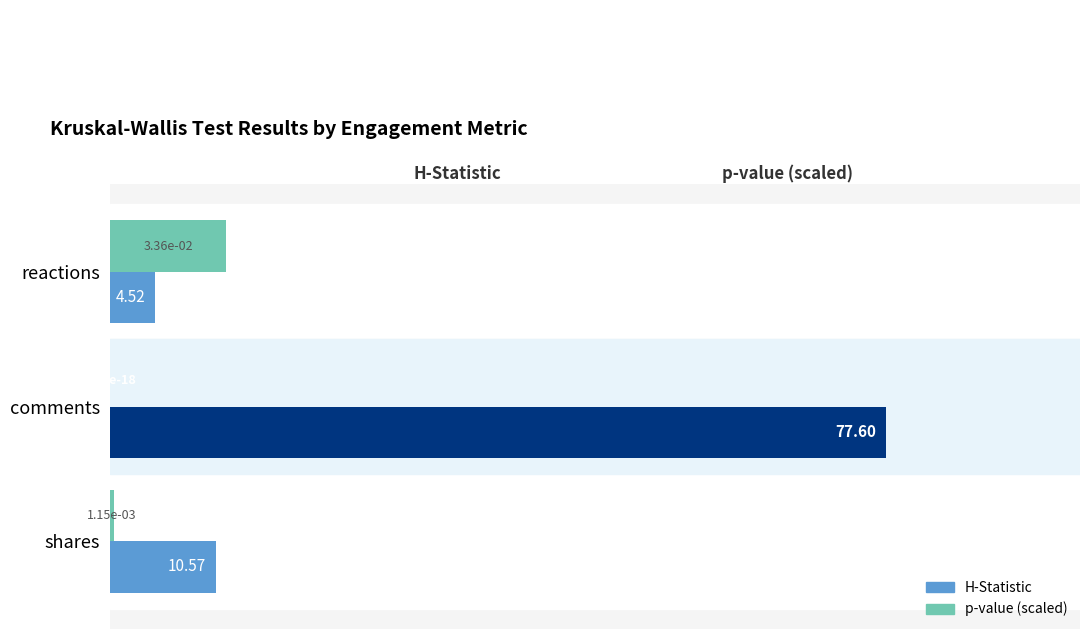

Where is H-Statistic nearest to the value 41?

shares